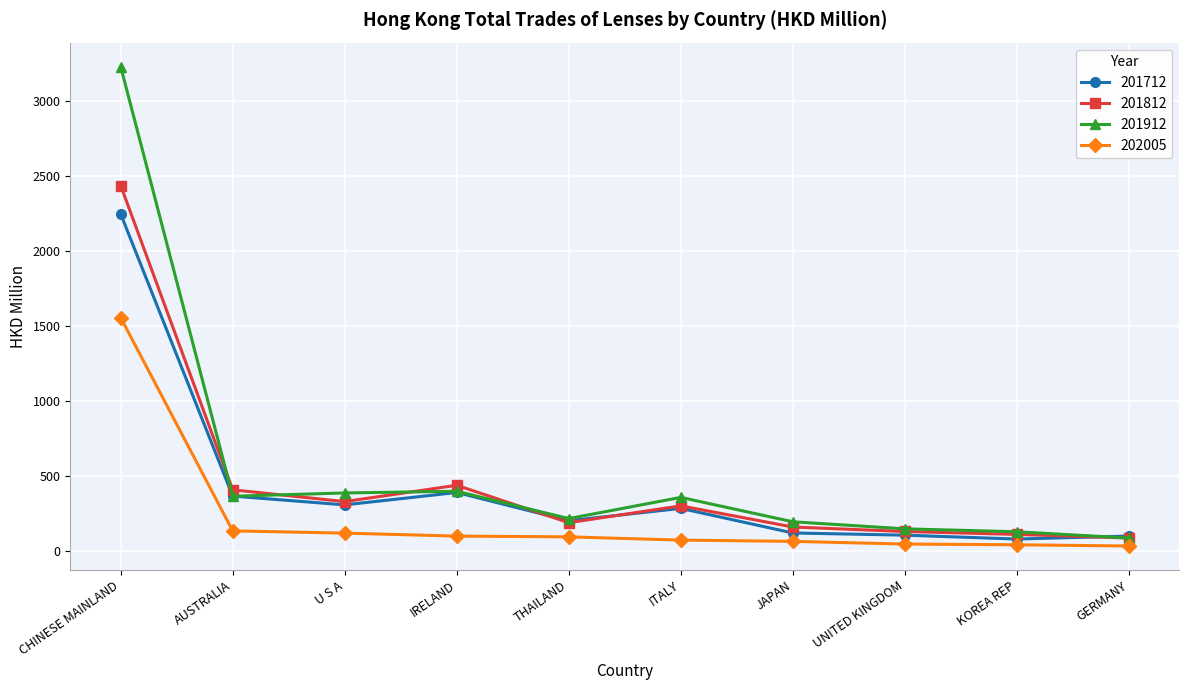

What is the total value across all series at U S A?

1145.6